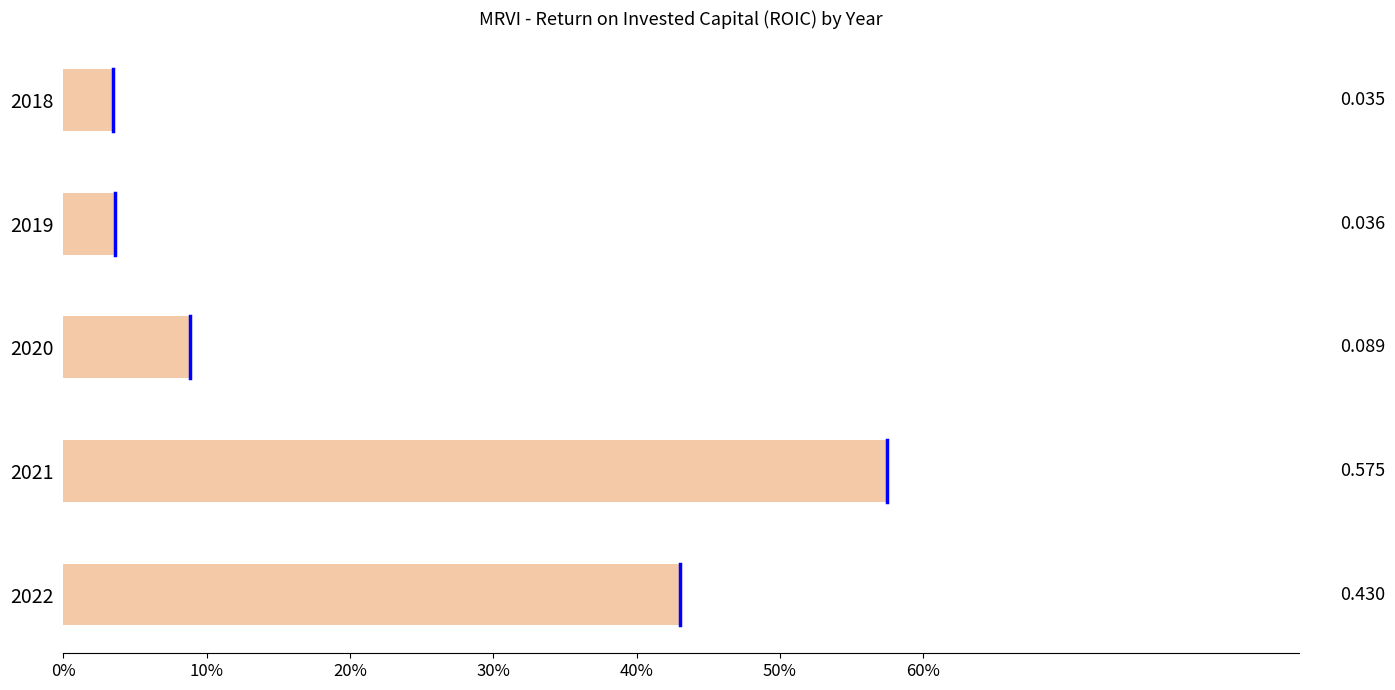

Does the chart contain any negative values?

No